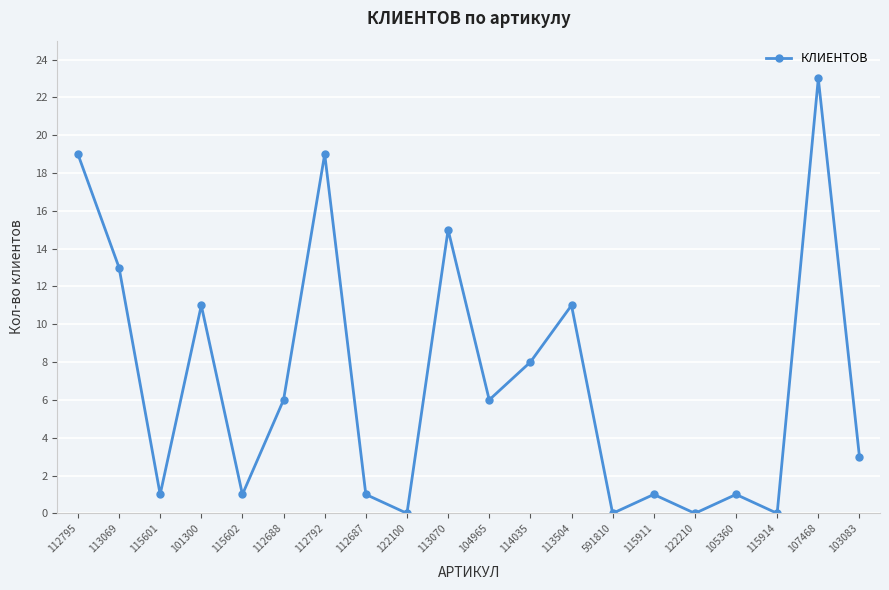

The chart shows a value of 4 at 104965. True or false?

False